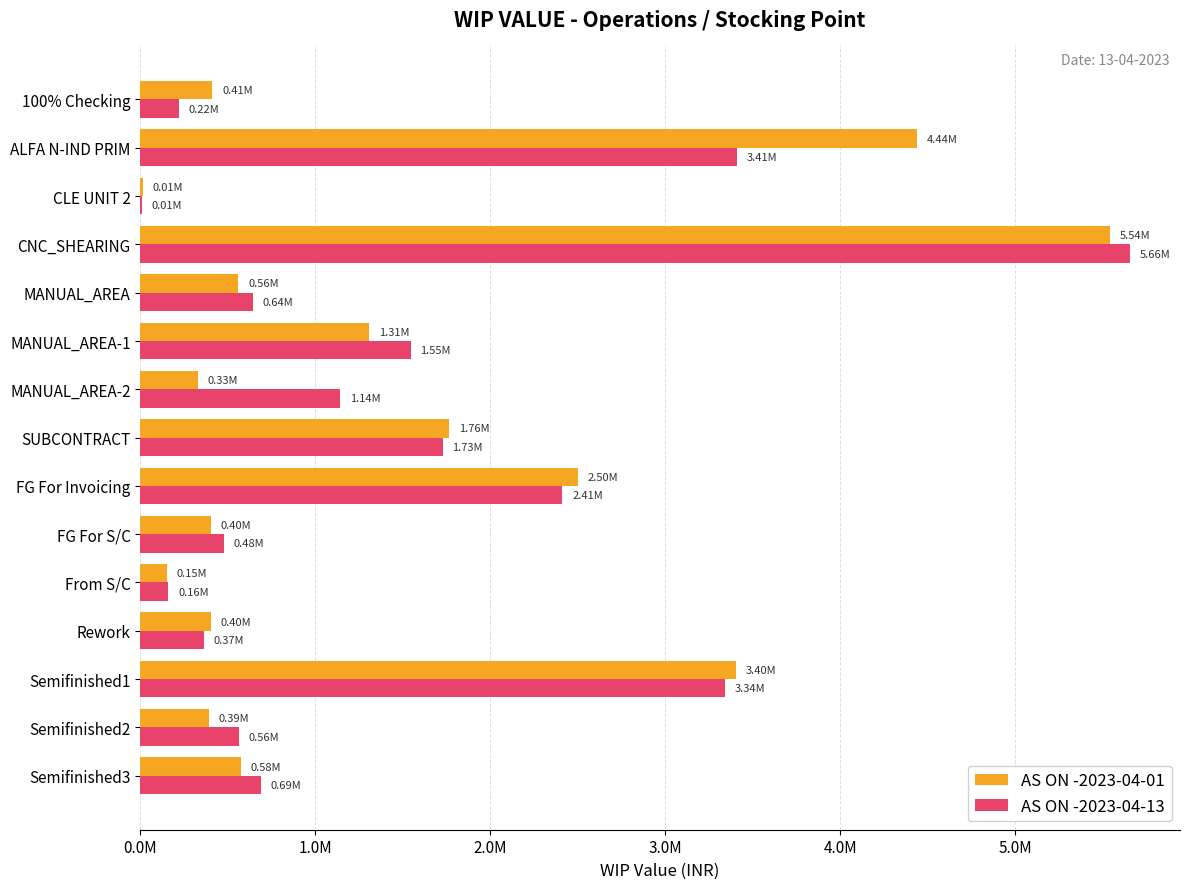

Where is AS ON -2023-04-13 nearest to the value 2832954?

FG For Invoicing